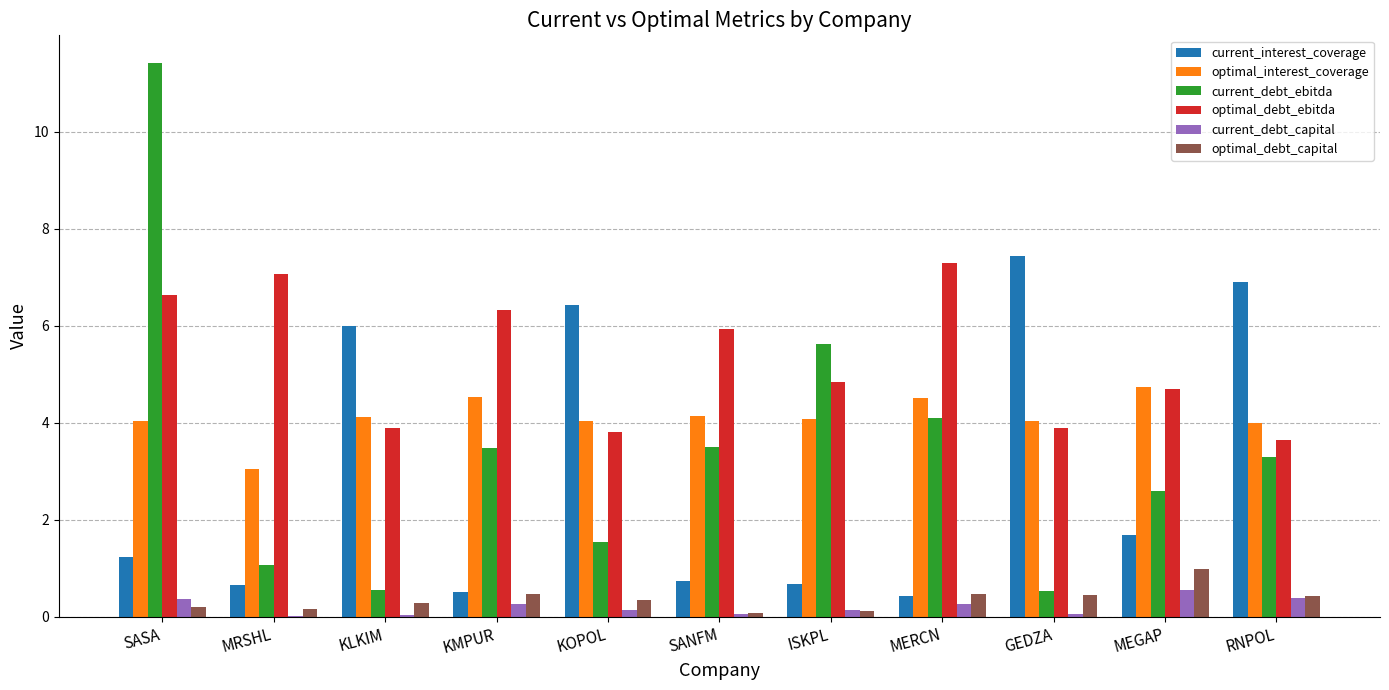

What value does the optimal_interest_coverage series have at RNPOL?

4.0